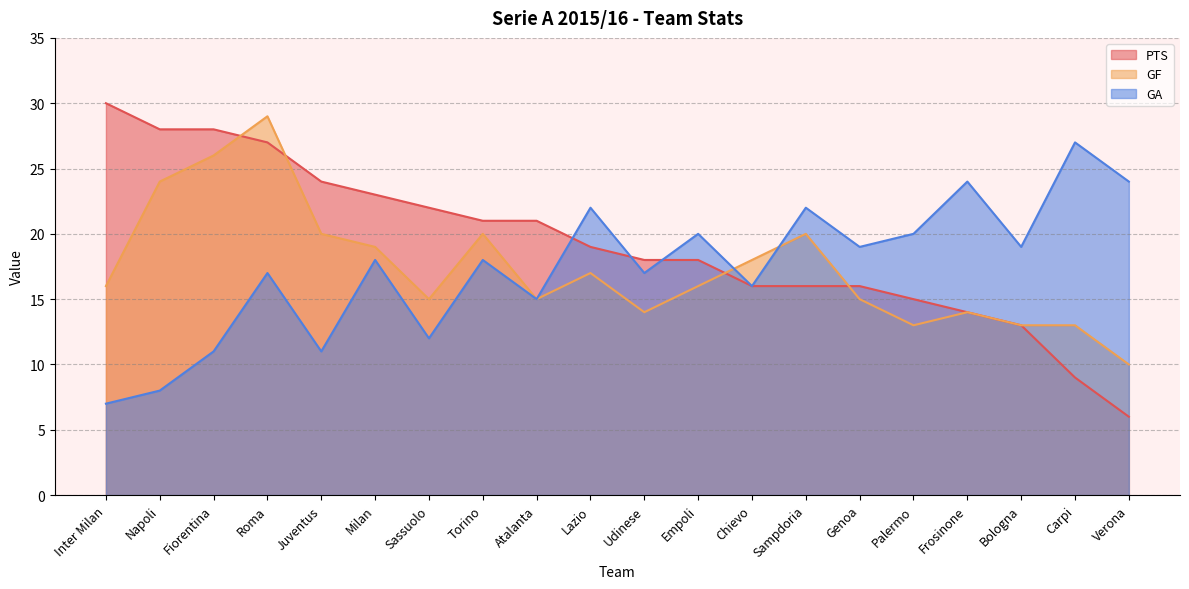

Which series has the largest total across all categories?

PTS